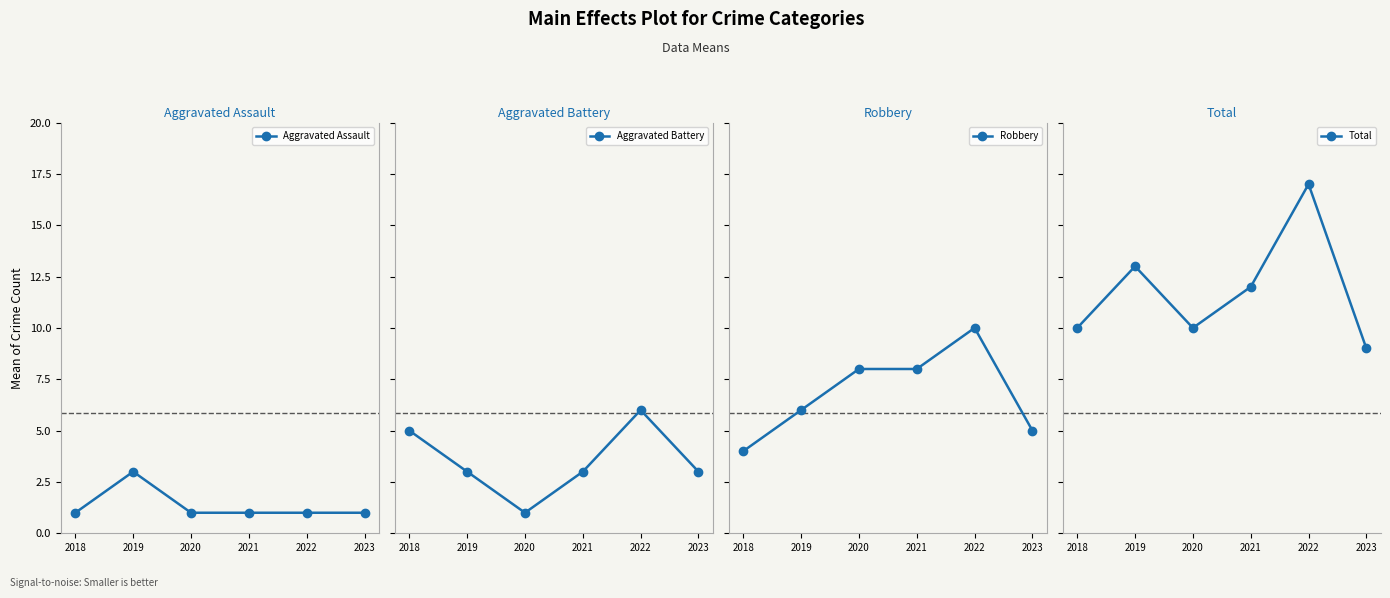

How many lines are shown in the chart?

4